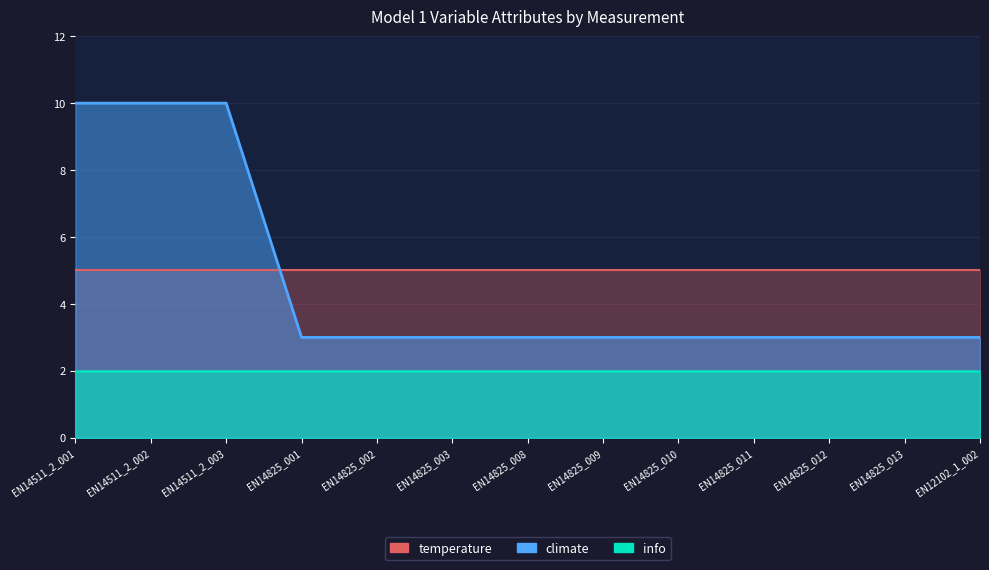

Which series has the largest total across all categories?

temperature